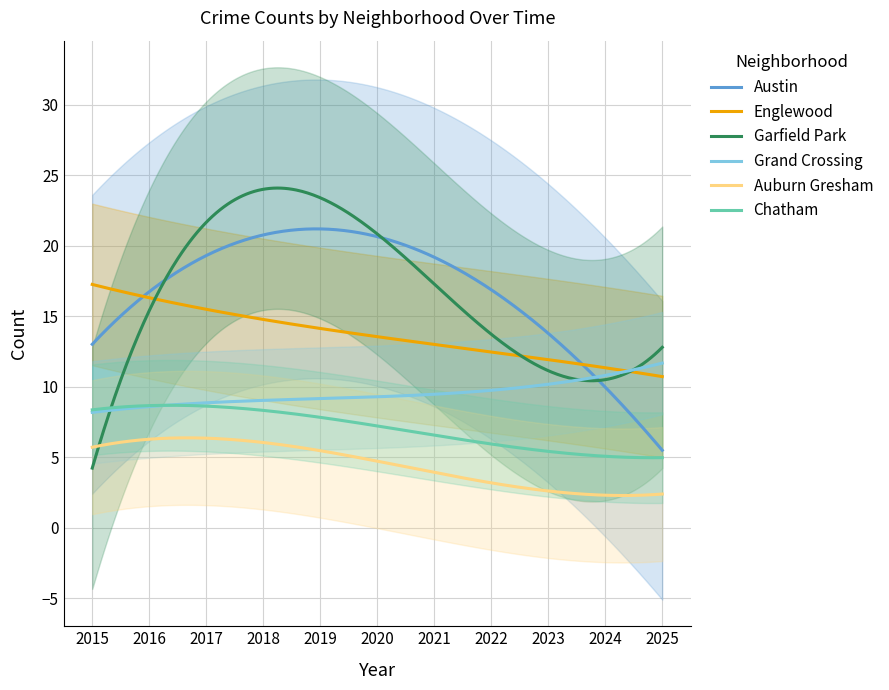

What are all the series names shown in the legend?

Austin, Englewood, Garfield Park, Grand Crossing, Auburn Gresham, Chatham